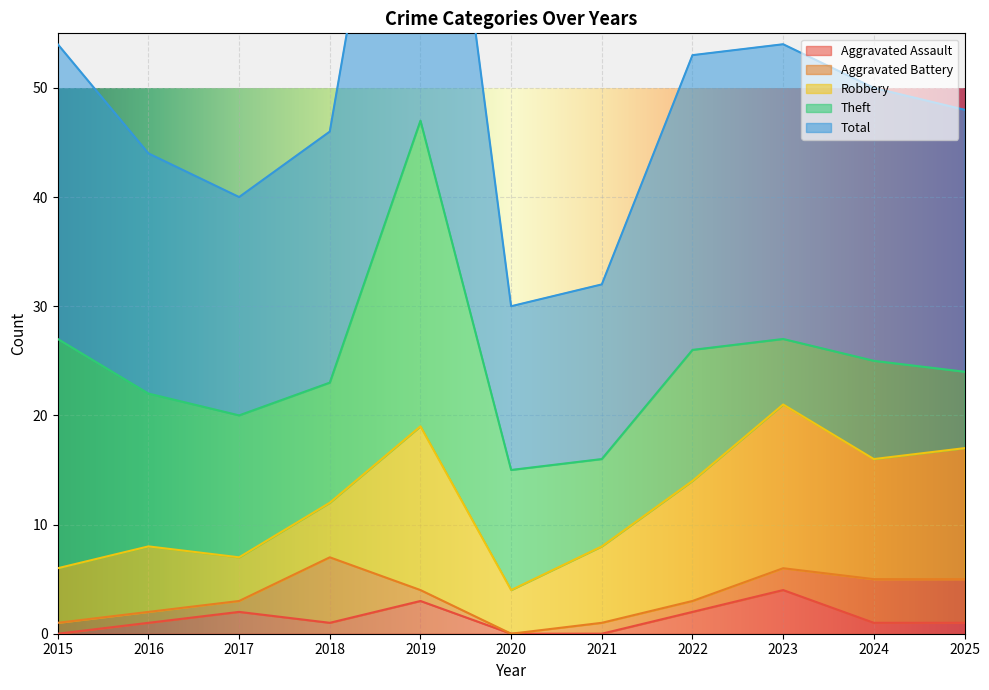

What is the difference between the maximum and minimum values in the Robbery series?

11